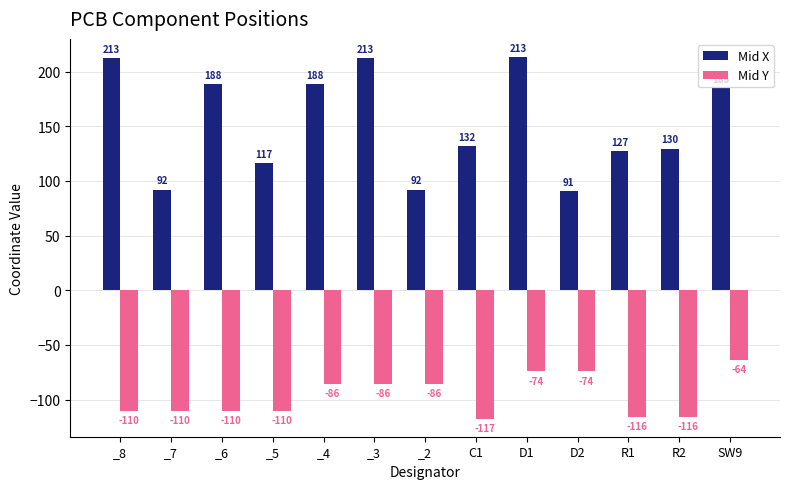

What is the total value across all series at D1?

139.1